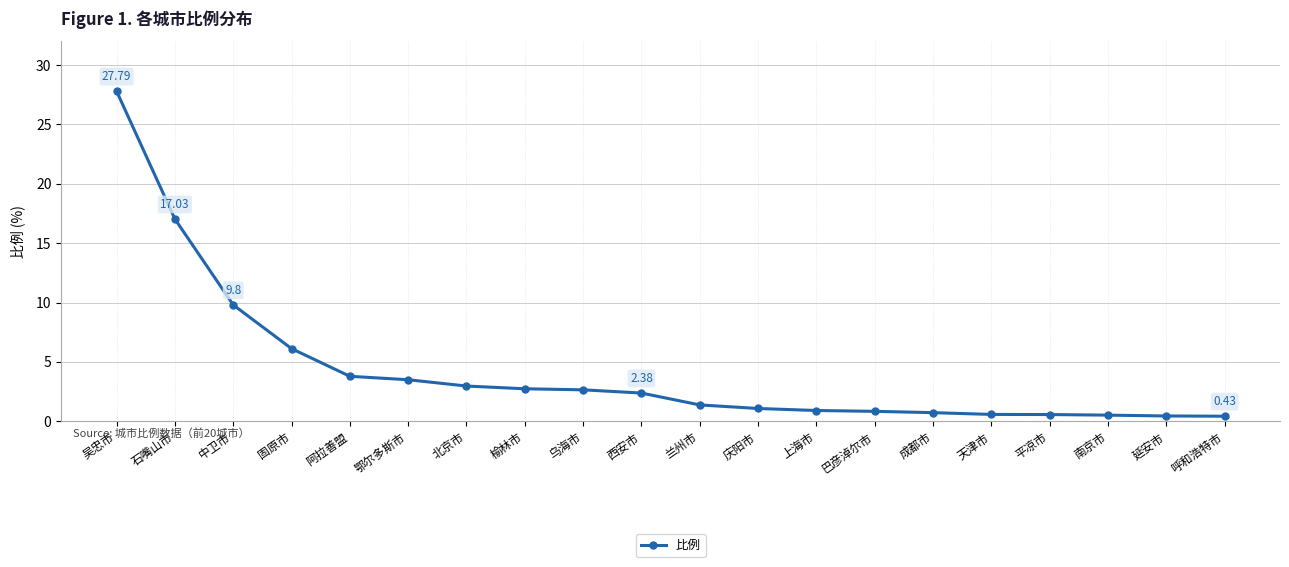

Count the number of data series in this chart.

1